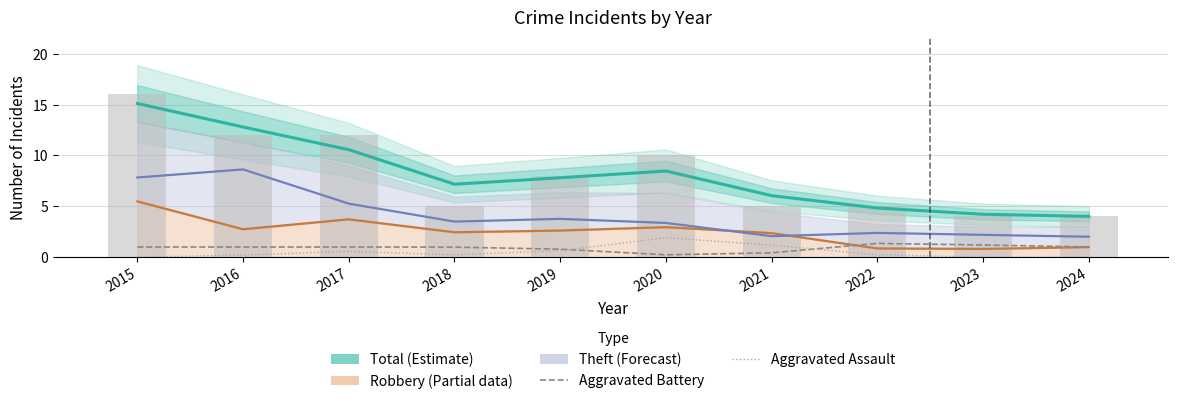

How many categories are shown in the chart?

10